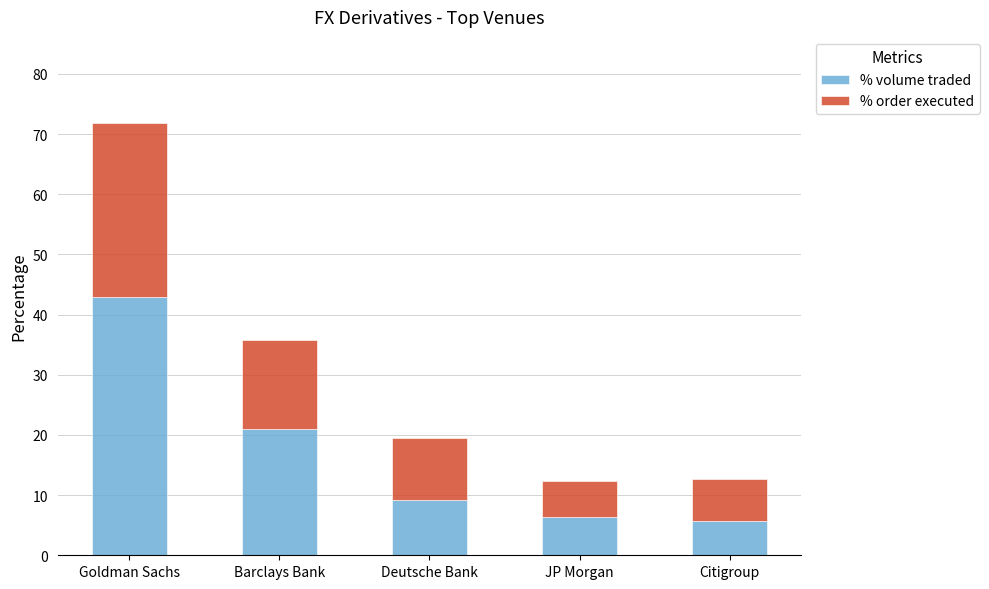

What is the lowest value of the % volume traded series?

5.7